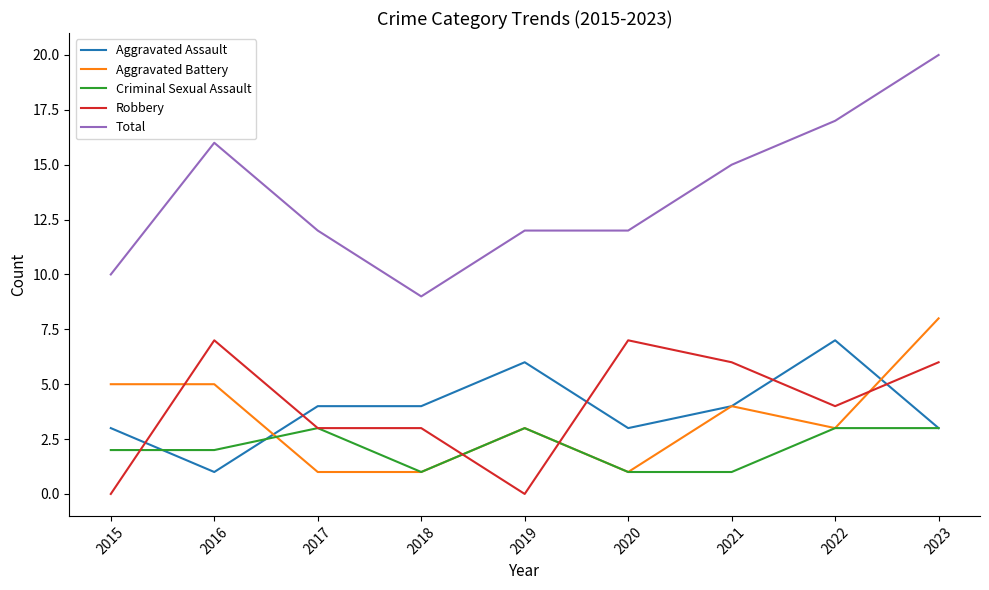

What is the average value of the Aggravated Battery series?

3